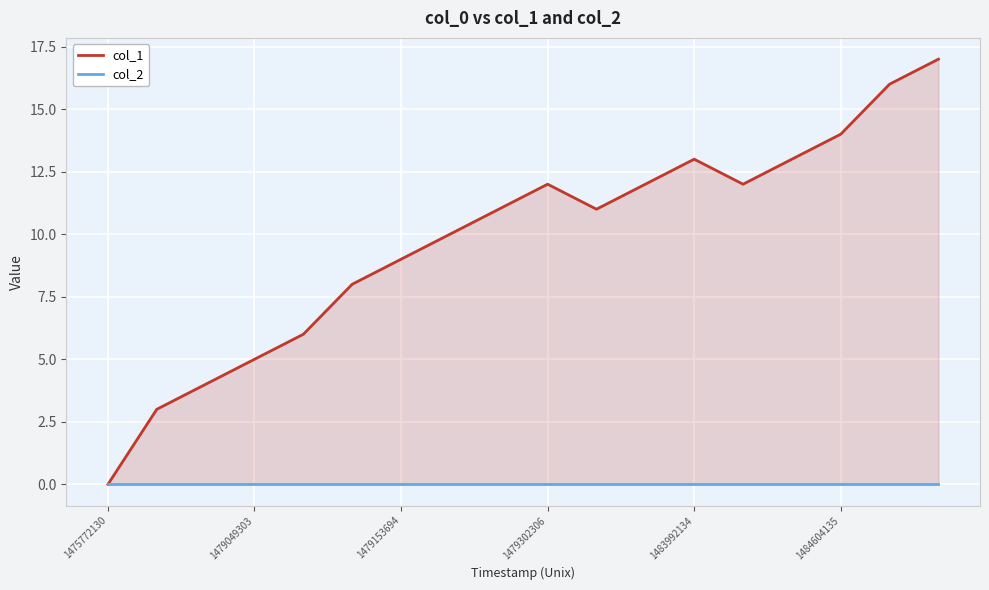

Which series changed the most between 12 and 16?

col_1